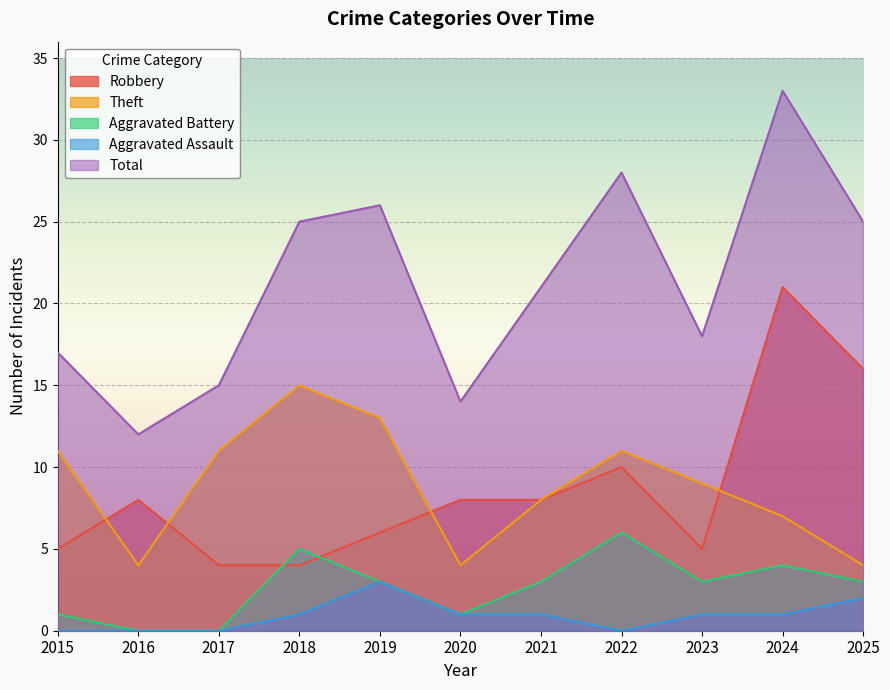

Reading right to left, extract all data points from this chart.

Robbery: 2025=16	2024=21	2023=5	2022=10	2021=8	2020=8	2019=6	2018=4	2017=4	2016=8	2015=5
Theft: 2025=4	2024=7	2023=9	2022=11	2021=8	2020=4	2019=13	2018=15	2017=11	2016=4	2015=11
Aggravated Battery: 2025=3	2024=4	2023=3	2022=6	2021=3	2020=1	2019=3	2018=5	2017=0	2016=0	2015=1
Aggravated Assault: 2025=2	2024=1	2023=1	2022=0	2021=1	2020=1	2019=3	2018=1	2017=0	2016=0	2015=0
Total: 2025=25	2024=33	2023=18	2022=28	2021=21	2020=14	2019=26	2018=25	2017=15	2016=12	2015=17